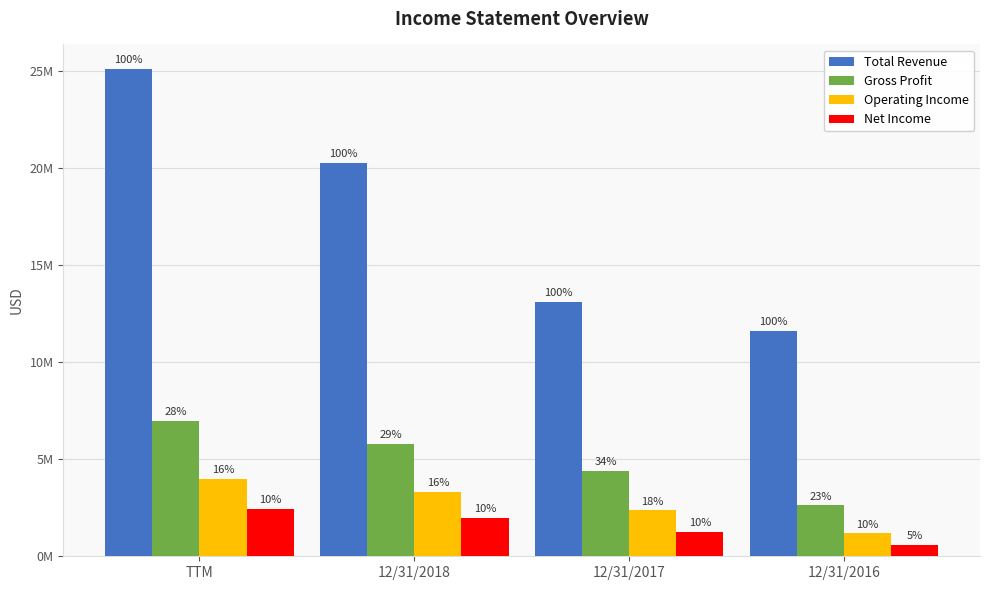

At which category is the sum across all series the highest?

TTM